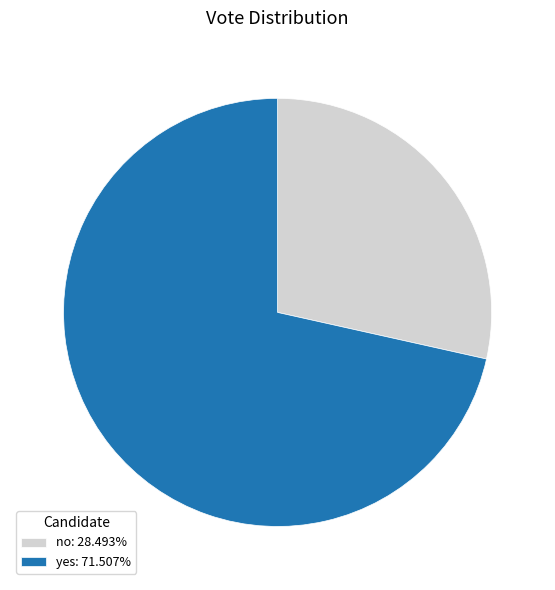

Which has a higher value, yes or no?

yes